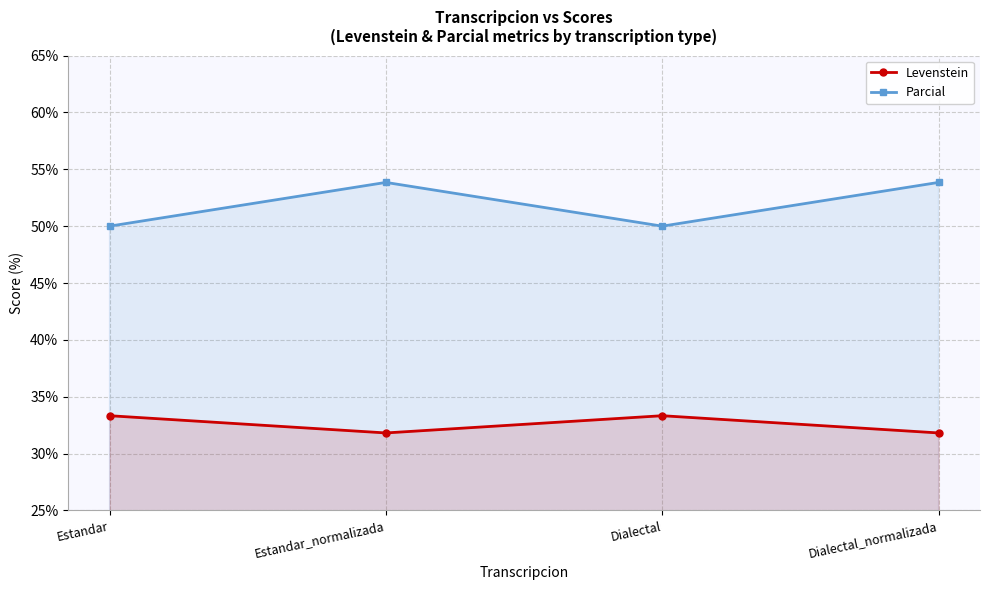

What are all the series names shown in the legend?

Levenstein, Parcial